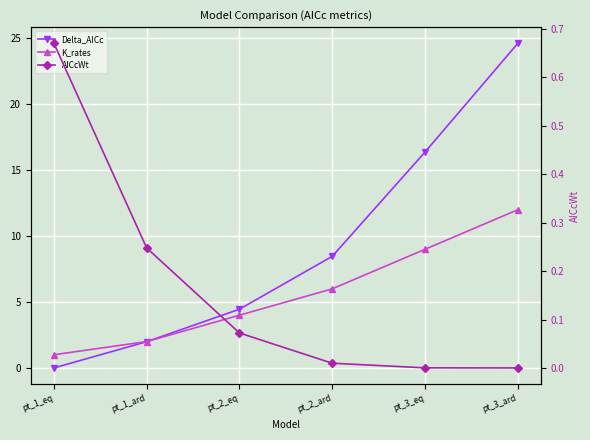

Count the number of categories in the chart.

6